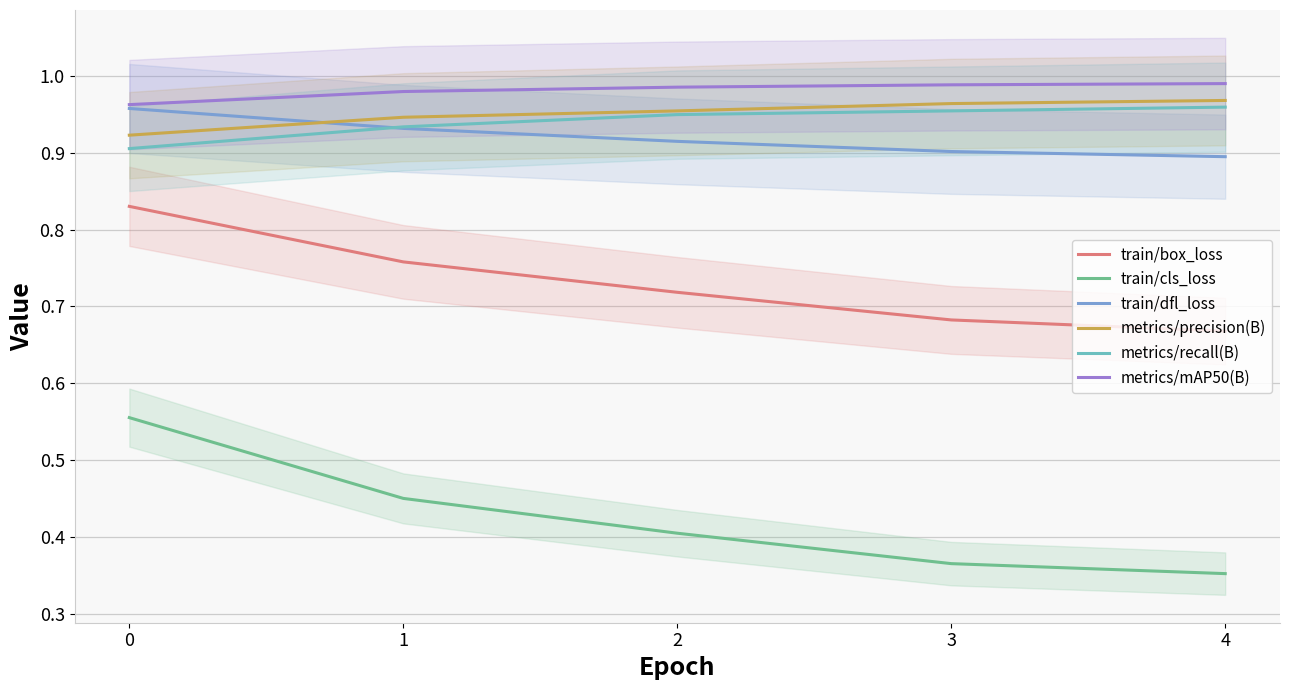

Reading left to right, transcribe all the data shown in this chart.

train/box_loss: 0=0.8	1=0.8	2=0.7	3=0.7	4=0.7
train/cls_loss: 0=0.6	1=0.5	2=0.4	3=0.4	4=0.4
train/dfl_loss: 0=1.0	1=0.9	2=0.9	3=0.9	4=0.9
metrics/precision(B): 0=0.9	1=0.9	2=1.0	3=1.0	4=1.0
metrics/recall(B): 0=0.9	1=0.9	2=0.9	3=1.0	4=1.0
metrics/mAP50(B): 0=1.0	1=1.0	2=1.0	3=1.0	4=1.0